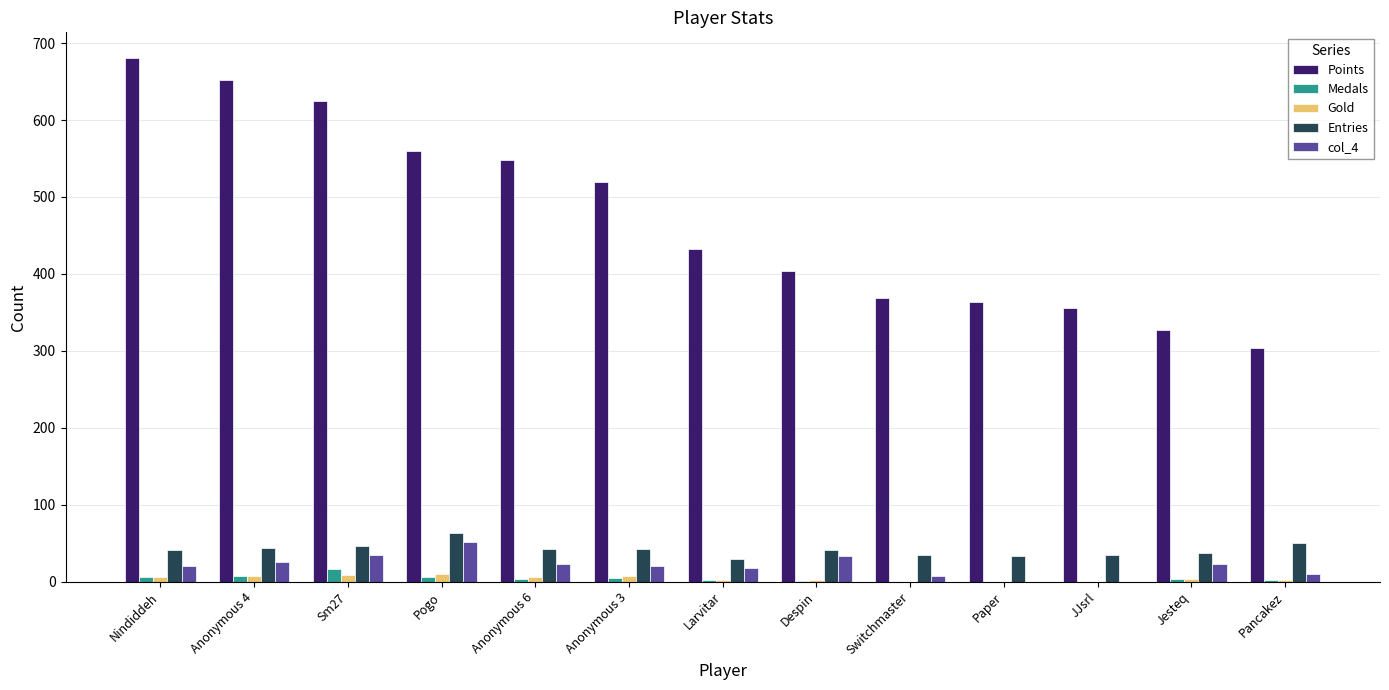

How many categories are shown in the chart?

13